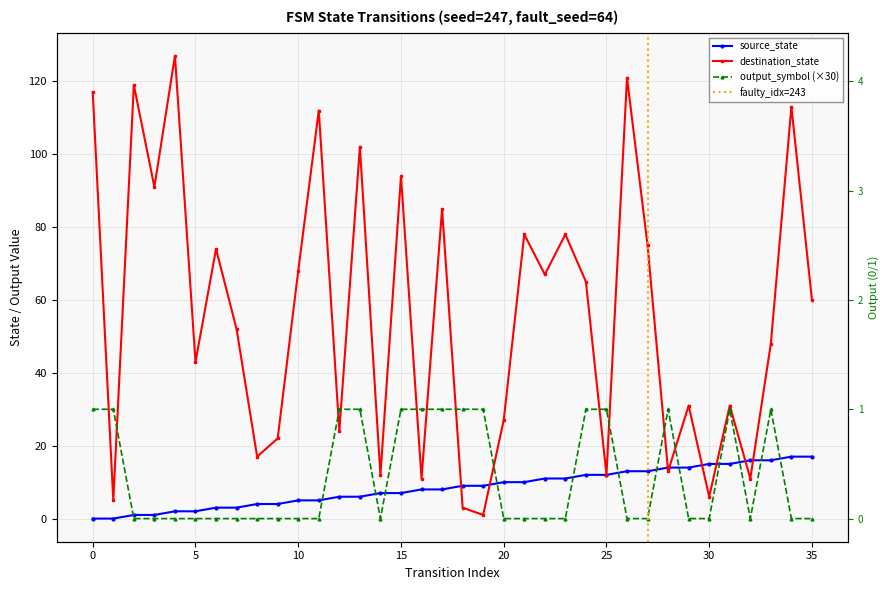

What is the value of the source_state point at the 22nd from the left?

10